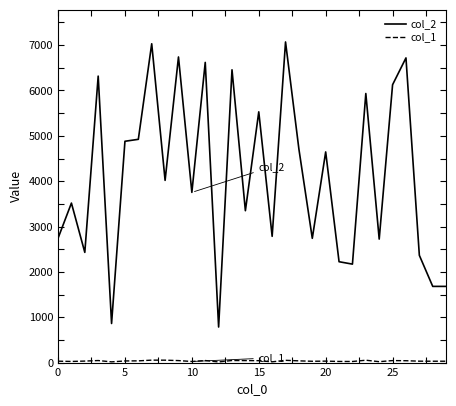

What is the greatest value displayed?

7070